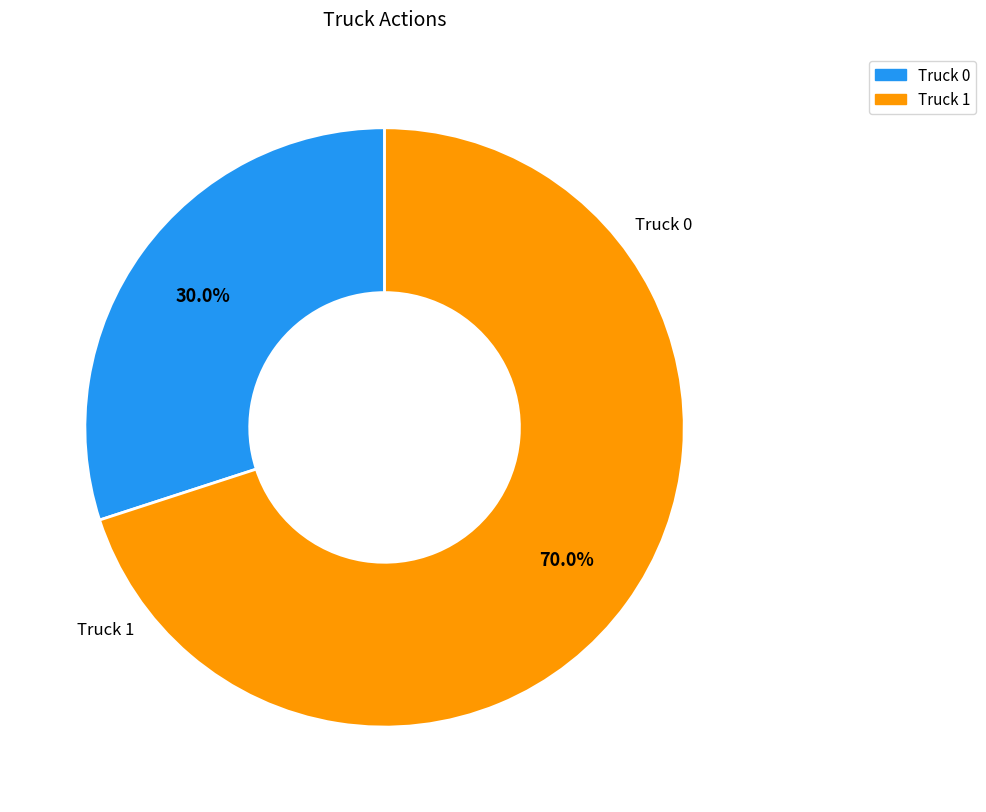

Is it true that Truck 0 is 30% of the pie?

True